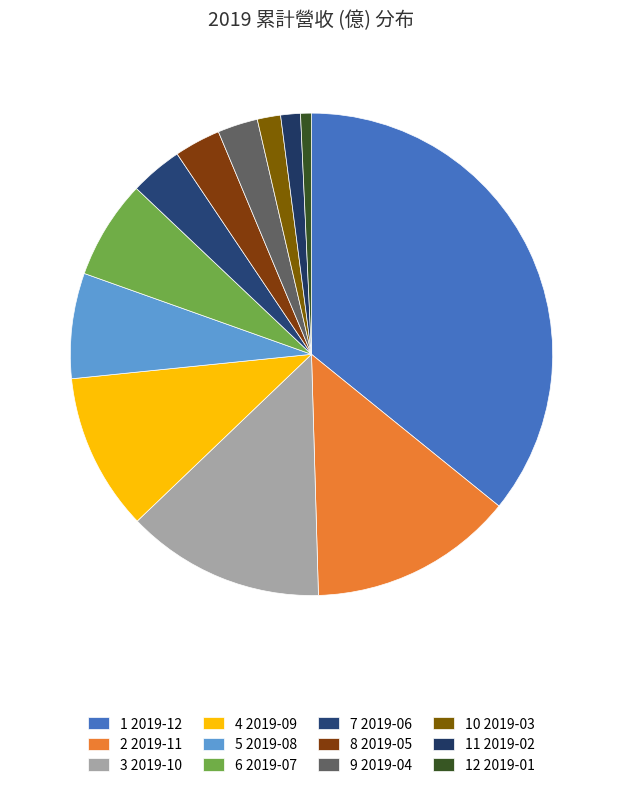

How many slices are in this pie chart?

12